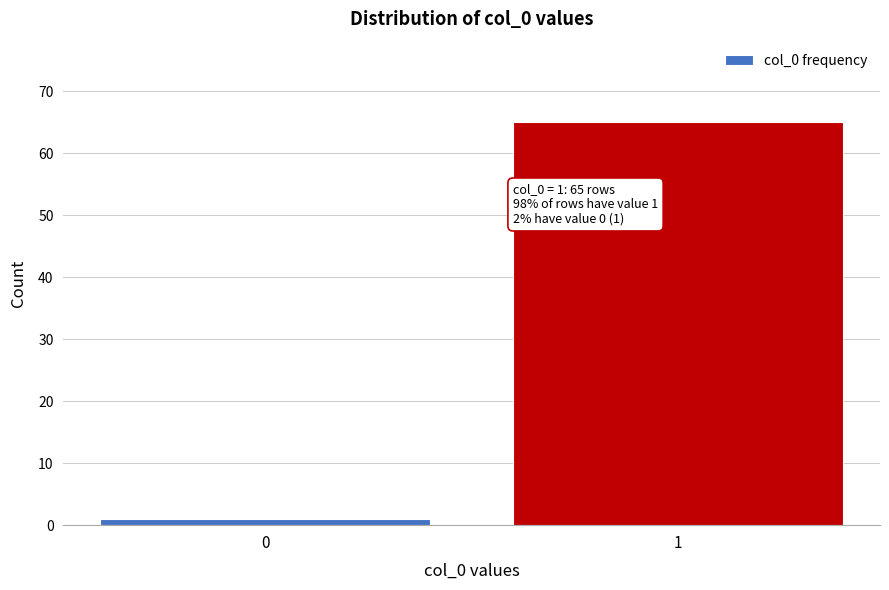

Reading right to left, list all the values displayed in this chart.

1=65	0=1